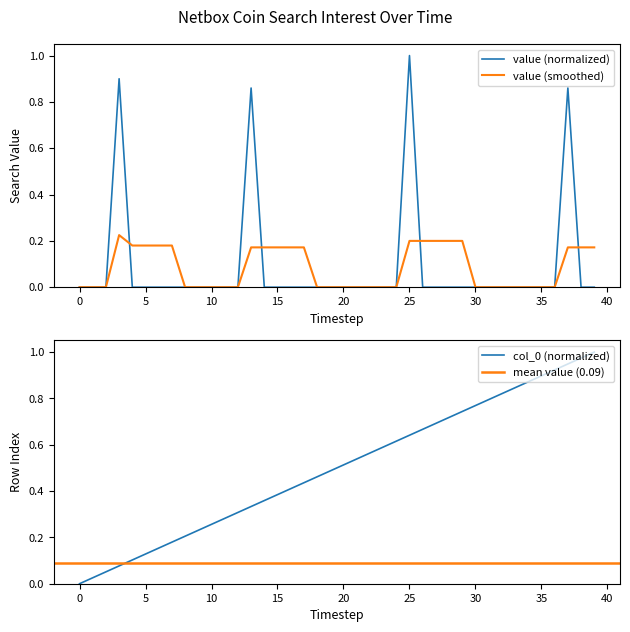

True or false: col_0 has more than 1 interior local peaks.

False